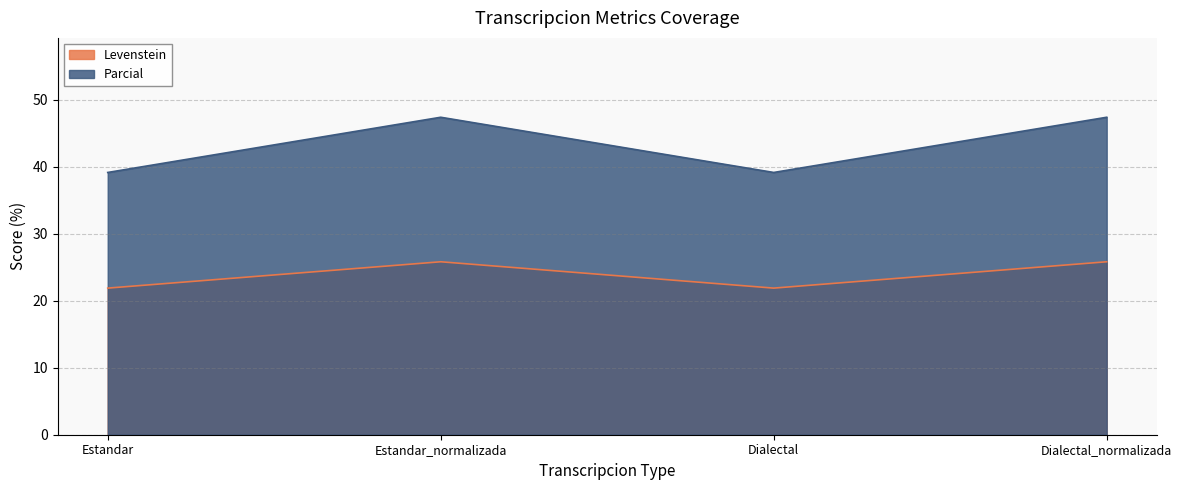

What is the value of the Parcial point at the 2nd from the left?

47.4